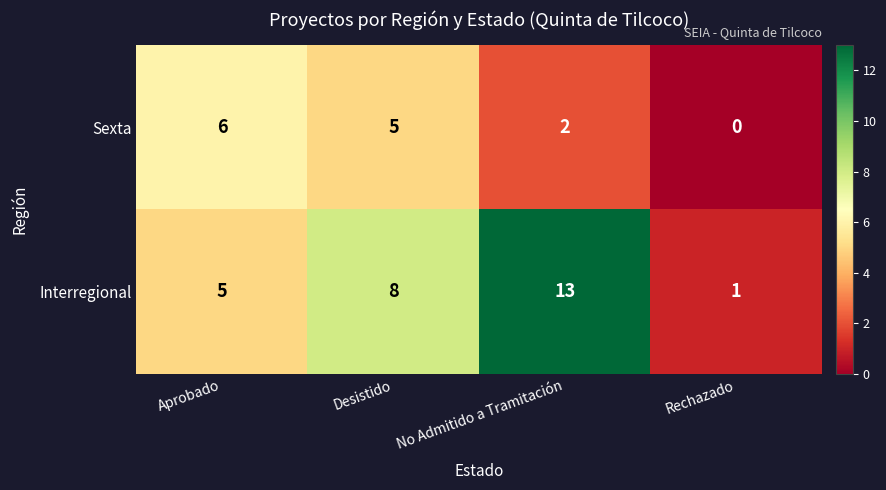

Is it true that Sexta equals 3 at Aprobado?

False